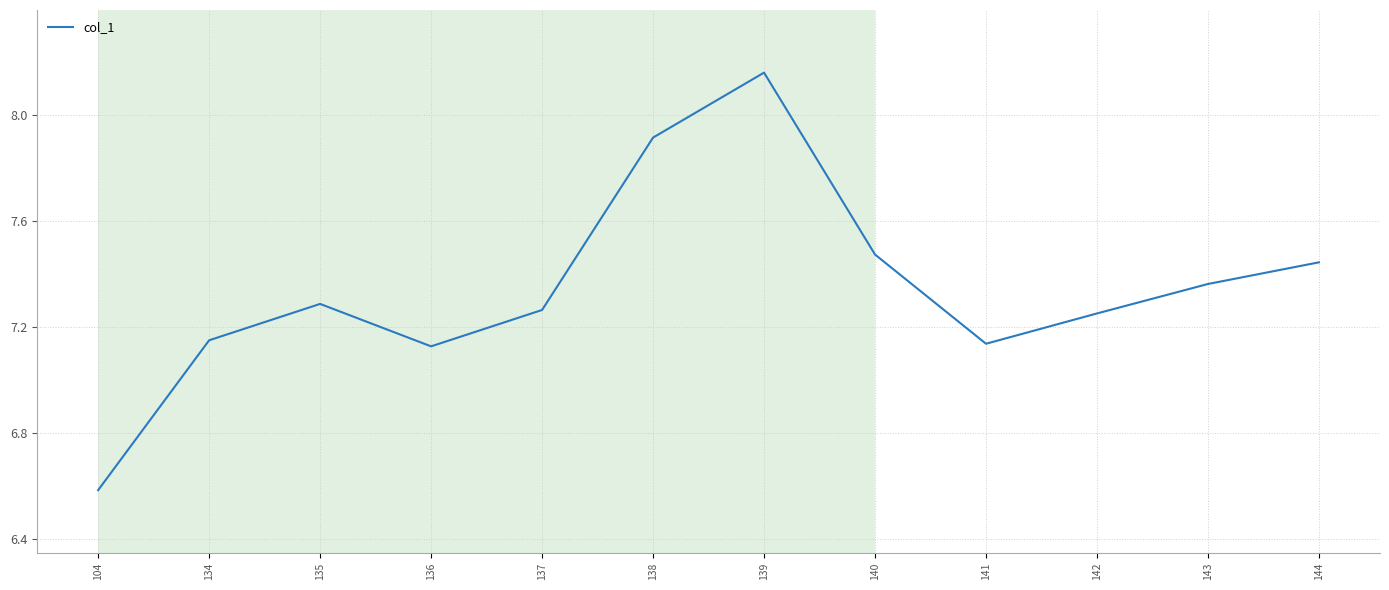

At which label does the data first exceed 7?

134